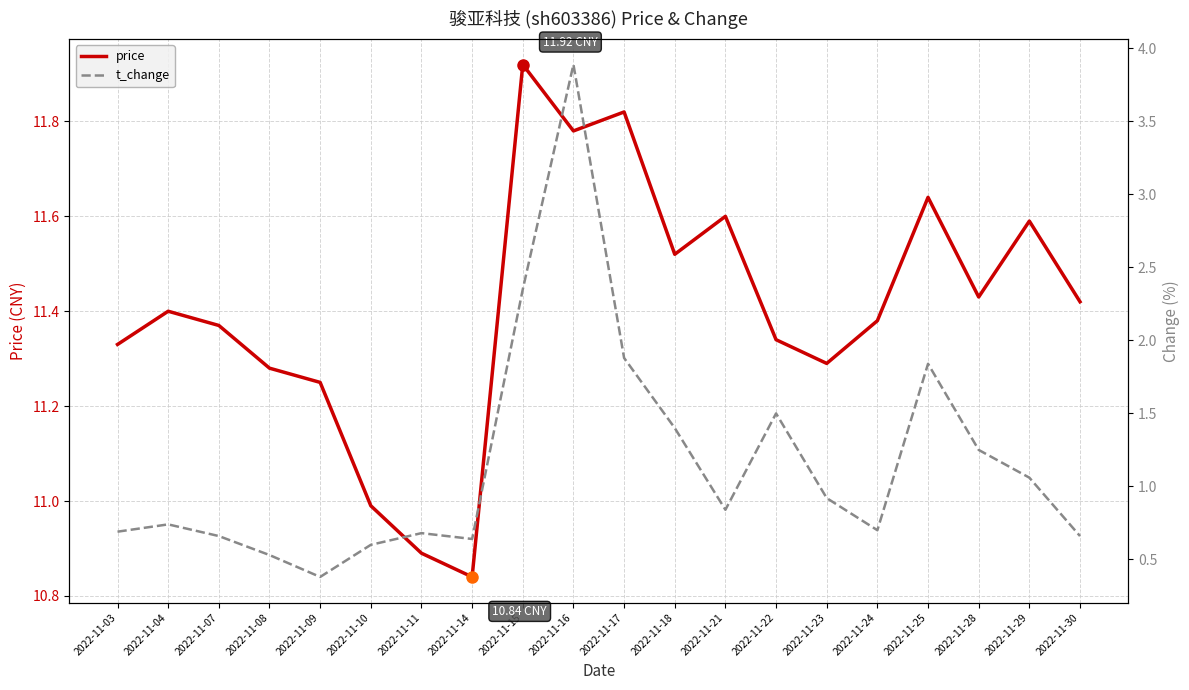

At which category is the sum across all series the highest?

2022-11-16